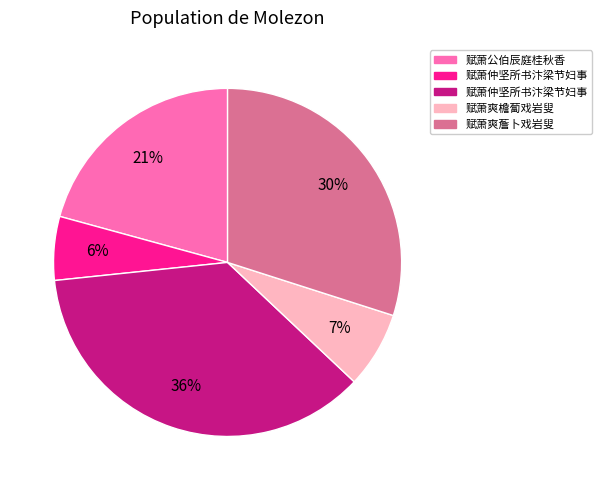

To the nearest percent, what is the average slice percentage?

20%